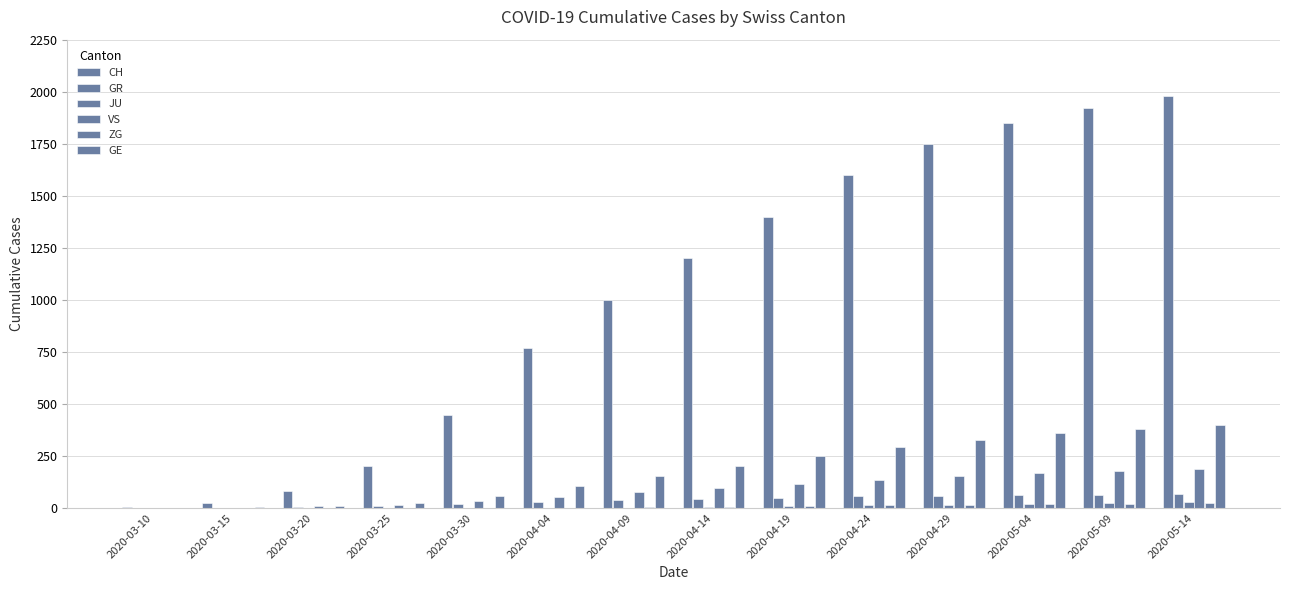

What is the difference between the maximum and minimum values in the CH series?

1976